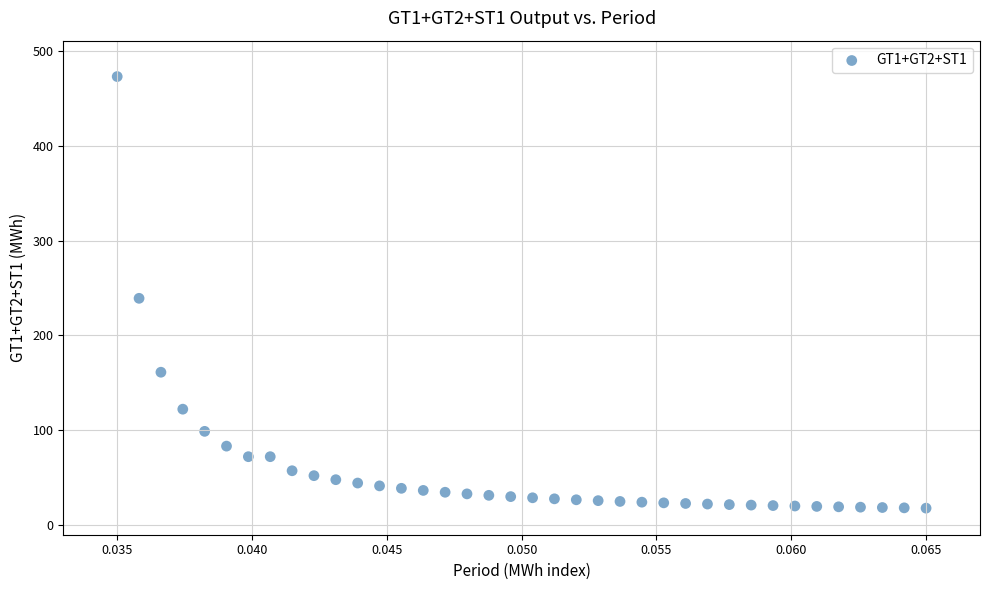

What Y value in the scatter plot is closest to 245?

239.2